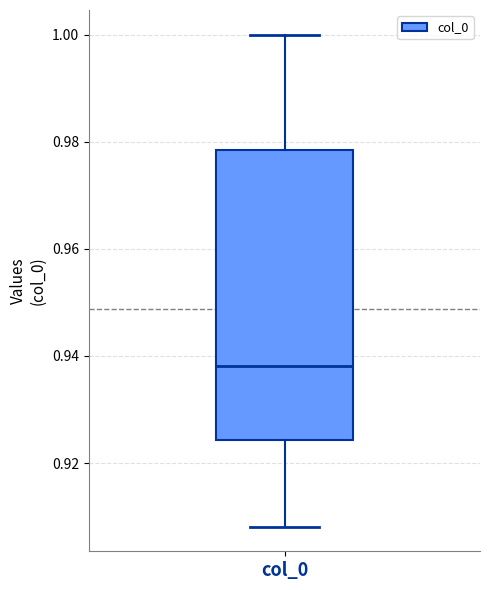

Read this box plot against the y-axis: the position of the median line, the range covered by the box, and the ends of both whiskers. The values are not printed on the chart, so give them approximately, as read against the axis.

median 0.938, box 0.924 to 0.978, whiskers 0.908 to 1.000